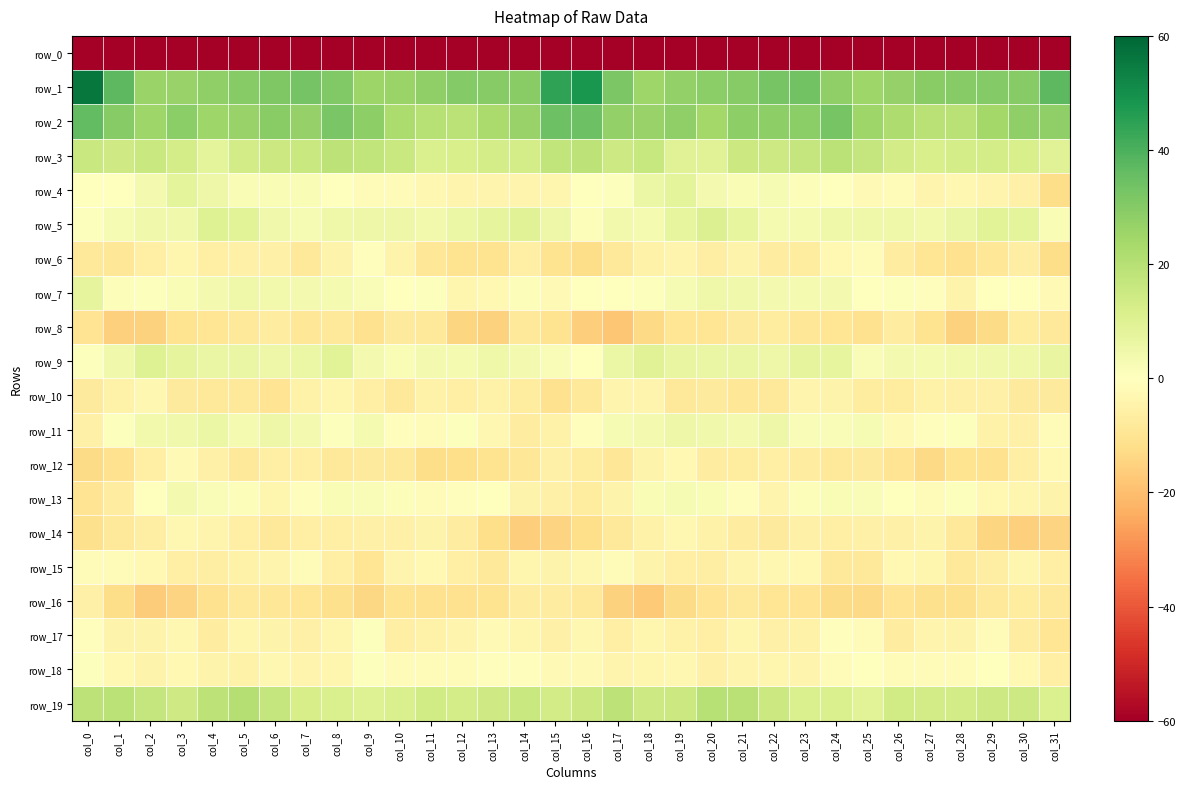

Reading right to left, transcribe all the data shown in this chart.

row_0: col_31=-248.1	col_30=-238.6	col_29=-236.8	col_28=-238.1	col_27=-237.7	col_26=-241.1	col_25=-246.9	col_24=-247.1	col_23=-243.0	col_22=-242.1	col_21=-243.4	col_20=-243.3	col_19=-245.1	col_18=-251.3	col_17=-238.4	col_16=-218.5	col_15=-223.7	col_14=-237.9	col_13=-237.7	col_12=-237.3	col_11=-238.9	col_10=-242.7	col_9=-248.3	col_8=-245.3	col_7=-242.4	col_6=-242.7	col_5=-243.2	col_4=-243.4	col_3=-247.9	col_2=-248.9	col_1=-232.9	col_0=-250.7
row_1: col_31=37.4	col_30=29.8	col_29=30.1	col_28=29.7	col_27=29.2	col_26=26.9	col_25=25.1	col_24=28.1	col_23=33.3	col_22=32.4	col_21=29.6	col_20=28.8	col_19=27.3	col_18=25.1	col_17=31.9	col_16=48.2	col_15=44.2	col_14=29.5	col_13=29.8	col_12=30.3	col_11=27.9	col_10=26.1	col_9=25.8	col_8=30.5	col_7=33.3	col_6=31.4	col_5=29.6	col_4=27.9	col_3=26.3	col_2=26.1	col_1=37.5	col_0=56.2
row_2: col_31=27.8	col_30=27.8	col_29=24.0	col_28=19.5	col_27=19.6	col_26=21.7	col_25=25.0	col_24=32.7	col_23=28.6	col_22=28.1	col_21=28.2	col_20=24.2	col_19=28.1	col_18=26.6	col_17=27.4	col_16=34.6	col_15=34.6	col_14=26.4	col_13=22.6	col_12=19.1	col_11=19.7	col_10=22.5	col_9=28.6	col_8=32.3	col_7=27.1	col_6=29.4	col_5=26.3	col_4=25.1	col_3=28.8	col_2=25.0	col_1=29.6	col_0=36.5
row_3: col_31=9.6	col_30=12.1	col_29=13.0	col_28=12.7	col_27=11.8	col_26=13.5	col_25=16.7	col_24=19.1	col_23=16.8	col_22=14.8	col_21=15.1	col_20=9.5	col_19=9.8	col_18=16.4	col_17=14.9	col_16=18.7	col_15=17.8	col_14=12.9	col_13=13.1	col_12=12.2	col_11=11.4	col_10=15.6	col_9=17.8	col_8=18.6	col_7=15.7	col_6=15.2	col_5=13.4	col_4=8.1	col_3=12.9	col_2=15.7	col_1=14.3	col_0=15.6
row_4: col_31=-12.3	col_30=-5.6	col_29=-4.0	col_28=-3.0	col_27=-4.2	col_26=-1.2	col_25=-2.2	col_24=0.1	col_23=1.2	col_22=2.4	col_21=2.2	col_20=3.6	col_19=8.3	col_18=5.9	col_17=0.8	col_16=-0.4	col_15=-3.4	col_14=-3.9	col_13=-3.9	col_12=-3.8	col_11=-3.2	col_10=-1.1	col_9=-1.5	col_8=0.3	col_7=2.0	col_6=2.3	col_5=2.3	col_4=5.5	col_3=8.2	col_2=3.4	col_1=-0.3	col_0=0.3
row_5: col_31=2.0	col_30=8.0	col_29=9.0	col_28=6.5	col_27=4.2	col_26=4.9	col_25=5.1	col_24=5.2	col_23=3.3	col_22=3.3	col_21=7.5	col_20=10.3	col_19=7.0	col_18=3.2	col_17=4.2	col_16=1.3	col_15=5.2	col_14=9.7	col_13=7.8	col_12=5.7	col_11=3.9	col_10=5.2	col_9=5.3	col_8=4.8	col_7=2.5	col_6=4.6	col_5=9.2	col_4=10.0	col_3=4.3	col_2=4.4	col_1=2.6	col_0=0.5
row_6: col_31=-12.3	col_30=-6.2	col_29=-9.1	col_28=-11.0	col_27=-9.7	col_26=-6.9	col_25=-1.4	col_24=-2.4	col_23=-7.2	col_22=-6.7	col_21=-4.7	col_20=-6.4	col_19=-3.9	col_18=-4.7	col_17=-8.7	col_16=-12.2	col_15=-10.4	col_14=-5.9	col_13=-10.6	col_12=-10.7	col_11=-8.9	col_10=-4.4	col_9=-0.7	col_8=-4.3	col_7=-8.1	col_6=-5.2	col_5=-5.3	col_4=-5.7	col_3=-3.7	col_2=-6.0	col_1=-9.2	col_0=-8.3
row_7: col_31=-1.9	col_30=-0.3	col_29=-0.3	col_28=-4.4	col_27=-0.5	col_26=0.6	col_25=-0.5	col_24=3.5	col_23=3.1	col_22=3.6	col_21=4.7	col_20=4.7	col_19=2.5	col_18=0.9	col_17=-0.4	col_16=0.0	col_15=-2.3	col_14=1.2	col_13=-2.6	col_12=-3.6	col_11=0.9	col_10=-0.1	col_9=1.6	col_8=3.1	col_7=3.3	col_6=4.1	col_5=5.0	col_4=3.5	col_3=2.3	col_2=0.6	col_1=1.4	col_0=7.8
row_8: col_31=-8.3	col_30=-7.3	col_29=-12.8	col_28=-15.5	col_27=-10.7	col_26=-6.6	col_25=-11.0	col_24=-9.7	col_23=-9.0	col_22=-7.4	col_21=-7.7	col_20=-9.6	col_19=-9.6	col_18=-13.6	col_17=-18.1	col_16=-16.3	col_15=-10.6	col_14=-8.7	col_13=-15.1	col_12=-14.3	col_11=-8.1	col_10=-7.9	col_9=-11.1	col_8=-8.4	col_7=-9.1	col_6=-6.6	col_5=-8.8	col_4=-9.6	col_3=-10.6	col_2=-15.4	col_1=-15.9	col_0=-9.9
row_9: col_31=6.6	col_30=4.8	col_29=4.4	col_28=3.9	col_27=3.2	col_26=3.5	col_25=1.5	col_24=7.5	col_23=7.6	col_22=5.5	col_21=6.3	col_20=6.2	col_19=6.9	col_18=9.8	col_17=5.7	col_16=-0.3	col_15=1.6	col_14=3.5	col_13=4.9	col_12=3.3	col_11=3.7	col_10=2.2	col_9=3.7	col_8=9.3	col_7=6.1	col_6=5.6	col_5=6.5	col_4=6.4	col_3=7.5	col_2=10.1	col_1=4.4	col_0=0.8
row_10: col_31=-7.7	col_30=-7.6	col_29=-5.5	col_28=-5.5	col_27=-4.7	col_26=-7.2	col_25=-7.4	col_24=-4.4	col_23=-4.0	col_22=-8.5	col_21=-9.2	col_20=-7.6	col_19=-8.8	col_18=-4.0	col_17=-4.0	col_16=-8.2	col_15=-11.0	col_14=-7.5	col_13=-5.0	col_12=-5.7	col_11=-4.9	col_10=-8.2	col_9=-6.0	col_8=-3.6	col_7=-5.1	col_6=-9.9	col_5=-8.2	col_4=-8.1	col_3=-7.6	col_2=-3.1	col_1=-4.7	col_0=-7.9
row_11: col_31=-1.5	col_30=-5.6	col_29=-4.9	col_28=0.6	col_27=-0.7	col_26=-2.3	col_25=2.5	col_24=1.7	col_23=1.7	col_22=5.6	col_21=3.6	col_20=4.6	col_19=5.4	col_18=3.7	col_17=2.8	col_16=-0.6	col_15=-4.9	col_14=-6.8	col_13=-3.0	col_12=0.5	col_11=-1.9	col_10=-0.5	col_9=3.1	col_8=0.8	col_7=3.4	col_6=5.5	col_5=3.1	col_4=5.7	col_3=4.5	col_2=3.9	col_1=0.6	col_0=-5.2
row_12: col_31=-2.7	col_30=-5.9	col_29=-10.8	col_28=-10.5	col_27=-13.3	col_26=-10.0	col_25=-7.7	col_24=-8.1	col_23=-6.9	col_22=-5.7	col_21=-7.4	col_20=-7.0	col_19=-2.8	col_18=-4.2	col_17=-9.0	col_16=-7.1	col_15=-5.4	col_14=-9.2	col_13=-10.8	col_12=-12.0	col_11=-12.6	col_10=-8.5	col_9=-7.6	col_8=-8.5	col_7=-5.8	col_6=-6.1	col_5=-8.1	col_4=-5.3	col_3=-2.1	col_2=-6.0	col_1=-11.1	col_0=-13.1
row_13: col_31=-4.2	col_30=-3.4	col_29=-2.4	col_28=0.6	col_27=-1.8	col_26=-0.0	col_25=1.6	col_24=2.1	col_23=1.1	col_22=-3.8	col_21=-0.8	col_20=2.1	col_19=2.6	col_18=2.0	col_17=-4.4	col_16=-7.1	col_15=-5.2	col_14=-4.6	col_13=-0.4	col_12=-0.6	col_11=-1.4	col_10=1.0	col_9=1.5	col_8=2.3	col_7=-0.7	col_6=-3.7	col_5=1.1	col_4=1.9	col_3=3.3	col_2=-0.2	col_1=-6.7	col_0=-10.1
row_14: col_31=-14.7	col_30=-15.5	col_29=-14.1	col_28=-8.9	col_27=-4.3	col_26=-5.5	col_25=-5.6	col_24=-6.0	col_23=-5.3	col_22=-7.7	col_21=-6.9	col_20=-4.9	col_19=-3.1	col_18=-5.0	col_17=-8.0	col_16=-11.8	col_15=-14.6	col_14=-16.3	col_13=-11.9	col_12=-6.7	col_11=-4.4	col_10=-5.4	col_9=-5.5	col_8=-5.7	col_7=-5.7	col_6=-8.3	col_5=-6.0	col_4=-4.2	col_3=-3.2	col_2=-6.4	col_1=-8.7	col_0=-11.7
row_15: col_31=-6.0	col_30=-3.5	col_29=-6.1	col_28=-8.4	col_27=-3.3	col_26=-2.8	col_25=-8.3	col_24=-8.7	col_23=-2.5	col_22=-3.1	col_21=-4.0	col_20=-6.3	col_19=-5.8	col_18=-4.5	col_17=-1.6	col_16=-3.1	col_15=-4.4	col_14=-3.7	col_13=-8.2	col_12=-5.9	col_11=-2.8	col_10=-4.1	col_9=-9.7	col_8=-5.9	col_7=-1.8	col_6=-3.8	col_5=-5.0	col_4=-6.1	col_3=-5.9	col_2=-2.3	col_1=-1.4	col_0=-1.0
row_16: col_31=-8.2	col_30=-7.2	col_29=-8.4	col_28=-11.6	col_27=-11.3	col_26=-10.0	col_25=-13.3	col_24=-12.7	col_23=-10.1	col_22=-9.4	col_21=-8.1	col_20=-10.3	col_19=-13.1	col_18=-17.3	col_17=-15.2	col_16=-8.4	col_15=-6.7	col_14=-6.6	col_13=-10.5	col_12=-11.0	col_11=-10.9	col_10=-10.8	col_9=-13.9	col_8=-11.4	col_7=-9.8	col_6=-9.0	col_5=-8.6	col_4=-11.1	col_3=-14.7	col_2=-16.8	col_1=-12.5	col_0=-5.2
row_17: col_31=-9.4	col_30=-6.8	col_29=-1.4	col_28=-4.3	col_27=-3.8	col_26=-6.8	col_25=-1.4	col_24=-0.9	col_23=-5.0	col_22=-5.4	col_21=-3.3	col_20=-6.0	col_19=-5.0	col_18=-3.5	col_17=-5.8	col_16=-2.9	col_15=-5.5	col_14=-3.4	col_13=-2.3	col_12=-3.8	col_11=-5.1	col_10=-5.8	col_9=0.9	col_8=-3.4	col_7=-5.5	col_6=-4.7	col_5=-3.6	col_4=-6.7	col_3=-3.1	col_2=-4.5	col_1=-4.6	col_0=-0.7
row_18: col_31=-5.7	col_30=-2.7	col_29=0.0	col_28=-1.4	col_27=-1.2	col_26=-1.5	col_25=0.2	col_24=-1.7	col_23=-4.1	col_22=-3.5	col_21=-4.0	col_20=-5.4	col_19=-2.8	col_18=-3.7	col_17=-3.9	col_16=-2.3	col_15=-1.9	col_14=-0.5	col_13=-0.6	col_12=-1.4	col_11=-1.5	col_10=-1.4	col_9=0.9	col_8=-3.6	col_7=-4.0	col_6=-3.1	col_5=-5.0	col_4=-4.4	col_3=-2.7	col_2=-4.4	col_1=-2.6	col_0=0.6
row_19: col_31=11.2	col_30=14.9	col_29=15.0	col_28=13.2	col_27=13.4	col_26=13.6	col_25=9.3	col_24=11.6	col_23=11.5	col_22=15.1	col_21=19.4	col_20=19.9	col_19=15.4	col_18=15.0	col_17=18.5	col_16=15.1	col_15=13.5	col_14=15.8	col_13=14.1	col_12=12.8	col_11=13.9	col_10=11.6	col_9=10.0	col_8=11.7	col_7=12.5	col_6=16.8	col_5=20.2	col_4=18.5	col_3=14.2	col_2=16.7	col_1=19.0	col_0=18.3